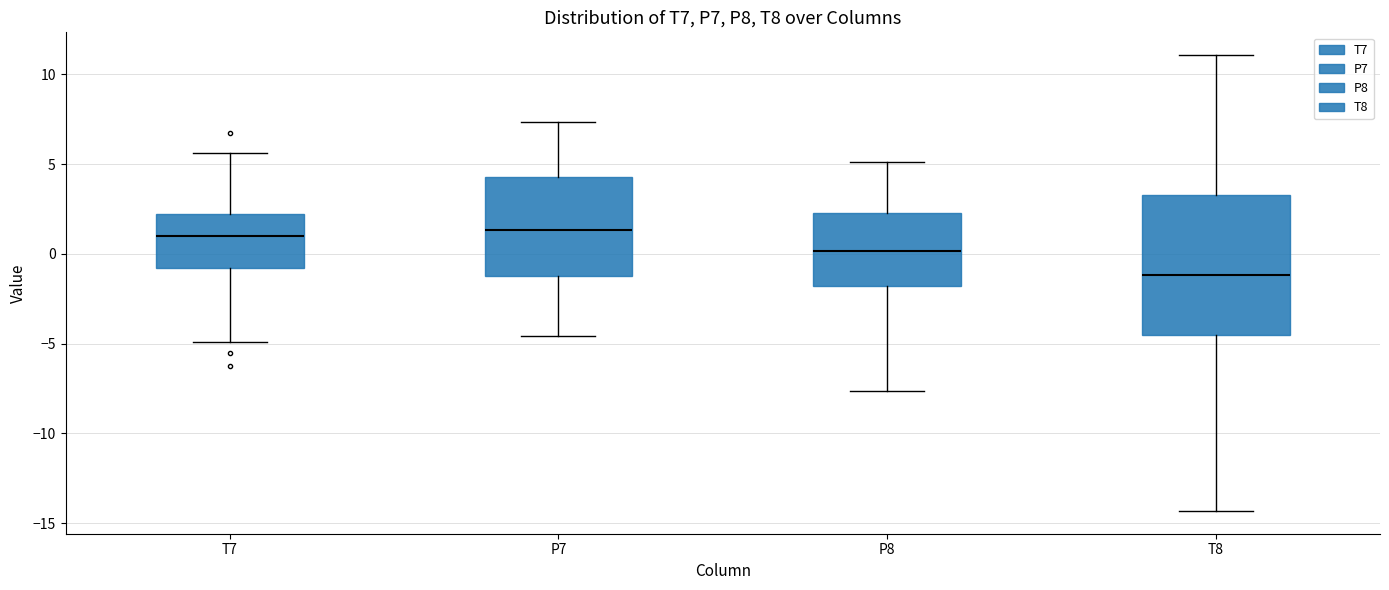

Comparing the boxes themselves (not the whiskers), which one is the tallest?

T8